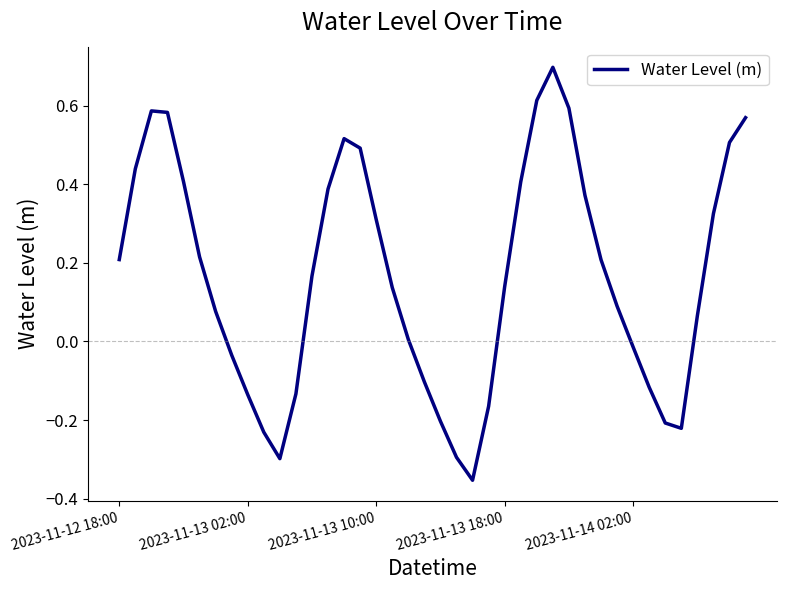

What is the difference between the maximum and minimum values?

1.1